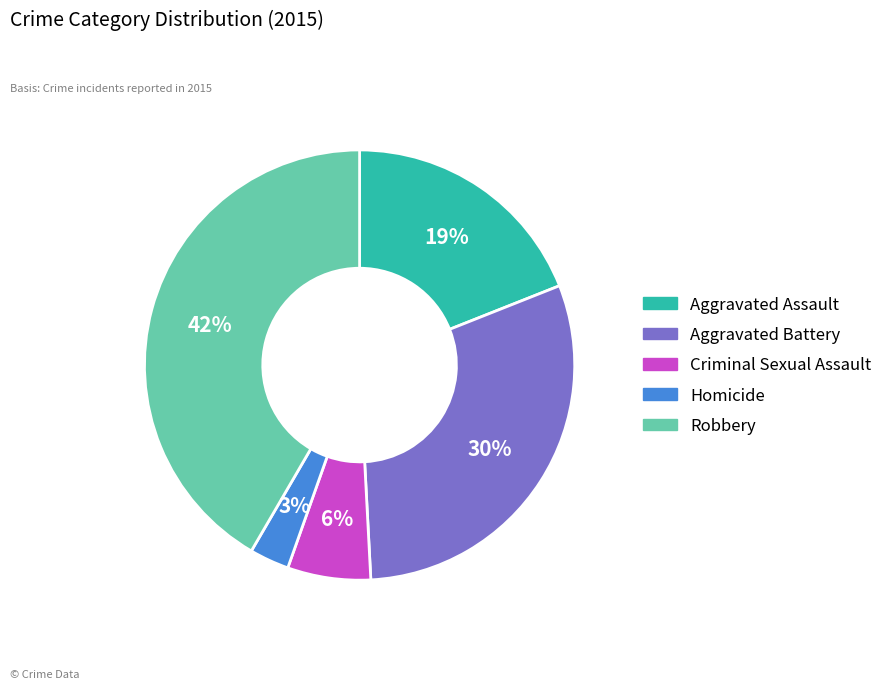

Count the number of slices in the pie.

5